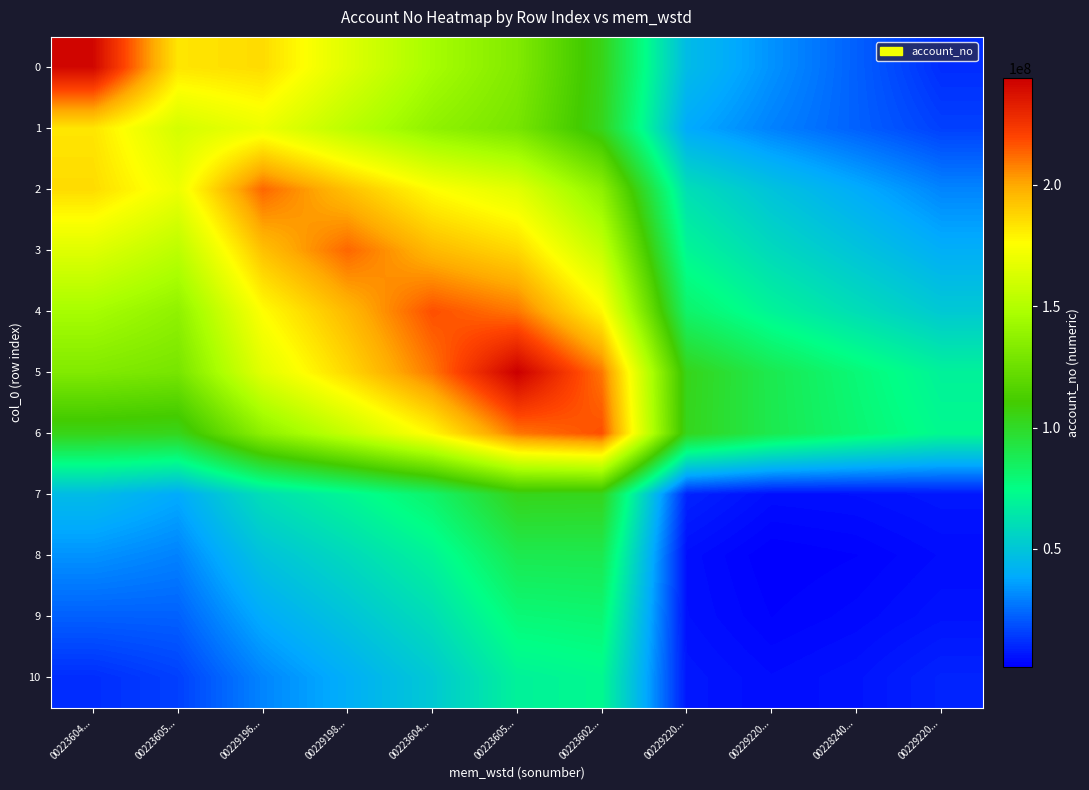

Reading left to right, list all the values displayed in this chart.

0: 00223604...=241336611.0	00223605...=183050827.3	00229196...=185798616.1	00229198...=165154325.5	00223604...=145961224.2	00223605...=132384385.1	00223602...=104264261.1	00229220...=45546575.6	00229220...=33093250.4	00228240...=22270009.8	00229220...=11386641.0
1: 00223604...=183050827.3	00223605...=161375209.0	00229196...=170096815.0	00229198...=153087133.5	00223604...=137735954.2	00223605...=129006185.0	00223602...=103309458.3	00229220...=38760173.6	00229220...=29585897.1	00228240...=22501187.2	00229220...=15504063.5
2: 00223604...=185798616.1	00223605...=170096815.0	00229196...=212837784.0	00229198...=193488894.5	00223604...=176005820.0	00223605...=166149303.6	00223602...=136902157.0	00229220...=60547456.1	00229220...=48678411.1	00228240...=39358414.7	00229220...=30273719.2
3: 00223604...=165154325.5	00223605...=153087133.5	00229196...=193488894.5	00229198...=212837784.0	00223604...=195562022.3	00223605...=186917966.6	00223602...=156459608.0	00229220...=70638698.8	00229220...=58414093.4	00228240...=49198018.4	00229220...=40364958.9
4: 00223604...=145961224.2	00223605...=137735954.2	00229196...=176005820.0	00229198...=195562022.3	00223604...=217398665.0	00223605...=209759757.3	00223602...=177882874.0	00229220...=82388443.6	00229220...=69600965.0	00228240...=60281498.7	00229220...=51492762.5
5: 00223604...=132384385.1	00223605...=129006185.0	00229196...=166149303.6	00229198...=186917966.6	00223604...=209759757.3	00223605...=244072801.0	00223602...=209772245.0	00229220...=103599145.6	00229220...=89243645.8	00228240...=78815640.3	00229220...=69066079.4
6: 00223604...=104264261.1	00223605...=103309458.3	00229196...=136902157.0	00229198...=156459608.0	00223604...=177882874.0	00223605...=209772245.0	00223602...=217426138.0	00229220...=102998042.3	00229220...=89498194.0	00228240...=80385321.8	00229220...=72098608.9
7: 00223604...=45546575.6	00223605...=38760173.6	00229196...=60547456.1	00229198...=70638698.8	00223604...=82388443.6	00223605...=103599145.6	00223602...=102998042.3	00229220...=9169555.0	00229220...=4780354.5	00228240...=5237612.2	00229220...=6668743.6
8: 00223604...=33093250.4	00223605...=29585897.1	00229196...=48678411.1	00229198...=58414093.4	00223604...=69600965.0	00223605...=89243645.8	00223602...=89498194.0	00229220...=4780354.5	00229220...=1347225.0	00228240...=2263964.5	00229220...=4302292.5
9: 00223604...=22270009.8	00223605...=22501187.2	00229196...=39358414.7	00229198...=49198018.4	00223604...=60281498.7	00223605...=78815640.3	00223602...=80385321.8	00229220...=5237612.2	00229220...=2263964.5	00228240...=3633497.0	00229220...=5819539.5
10: 00223604...=11386641.0	00223605...=15504063.5	00229196...=30273719.2	00229198...=40364958.9	00223604...=51492762.5	00223605...=69066079.4	00223602...=72098608.9	00229220...=6668743.6	00229220...=4302292.5	00228240...=5819539.5	00229220...=9169490.0